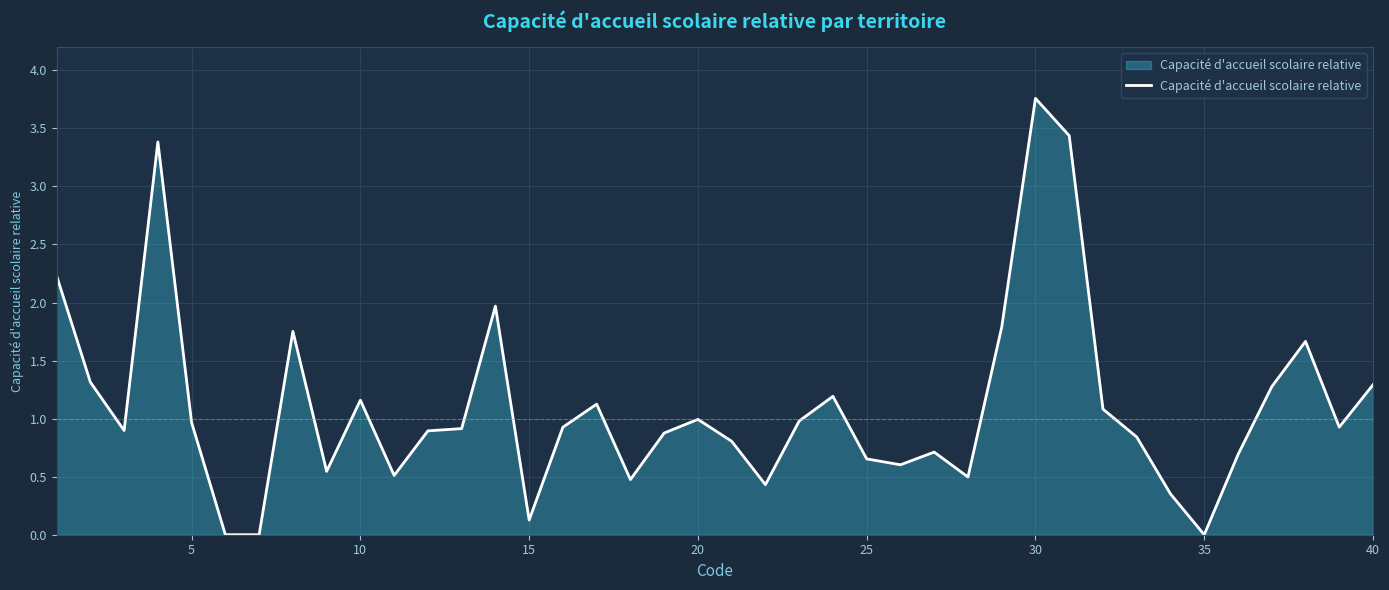

What is the sum of all values?

44.0